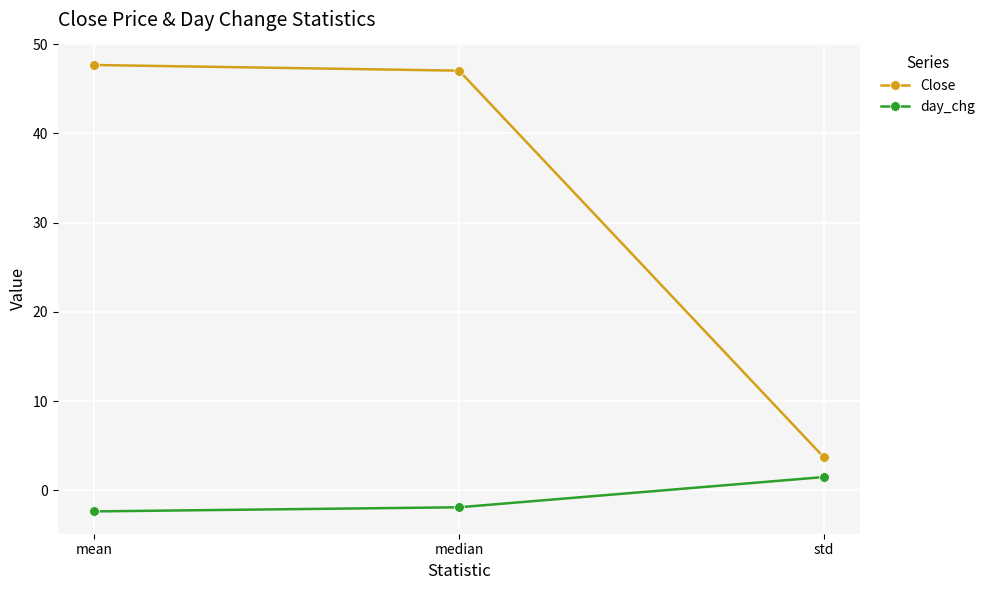

What is the value of the day_chg point at the 2nd from the left?

-1.9